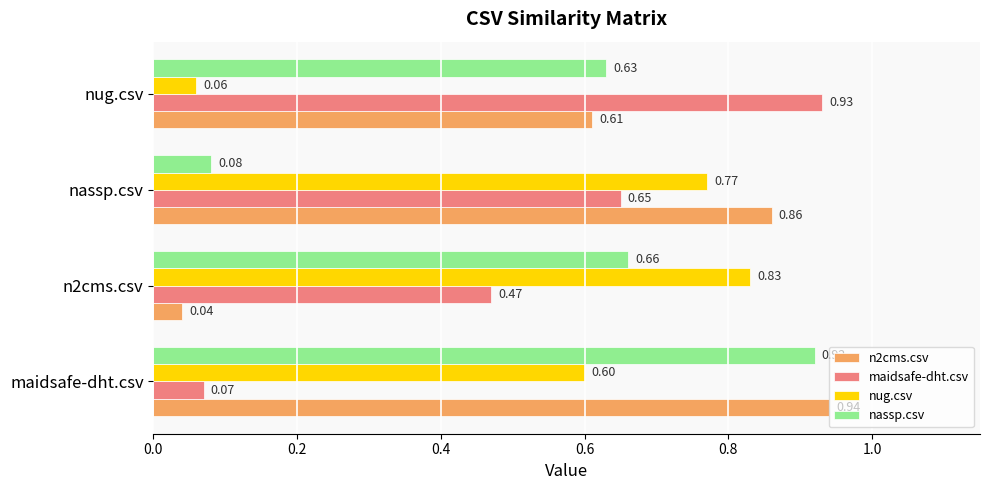

Which category has the lowest value across all series?

n2cms.csv